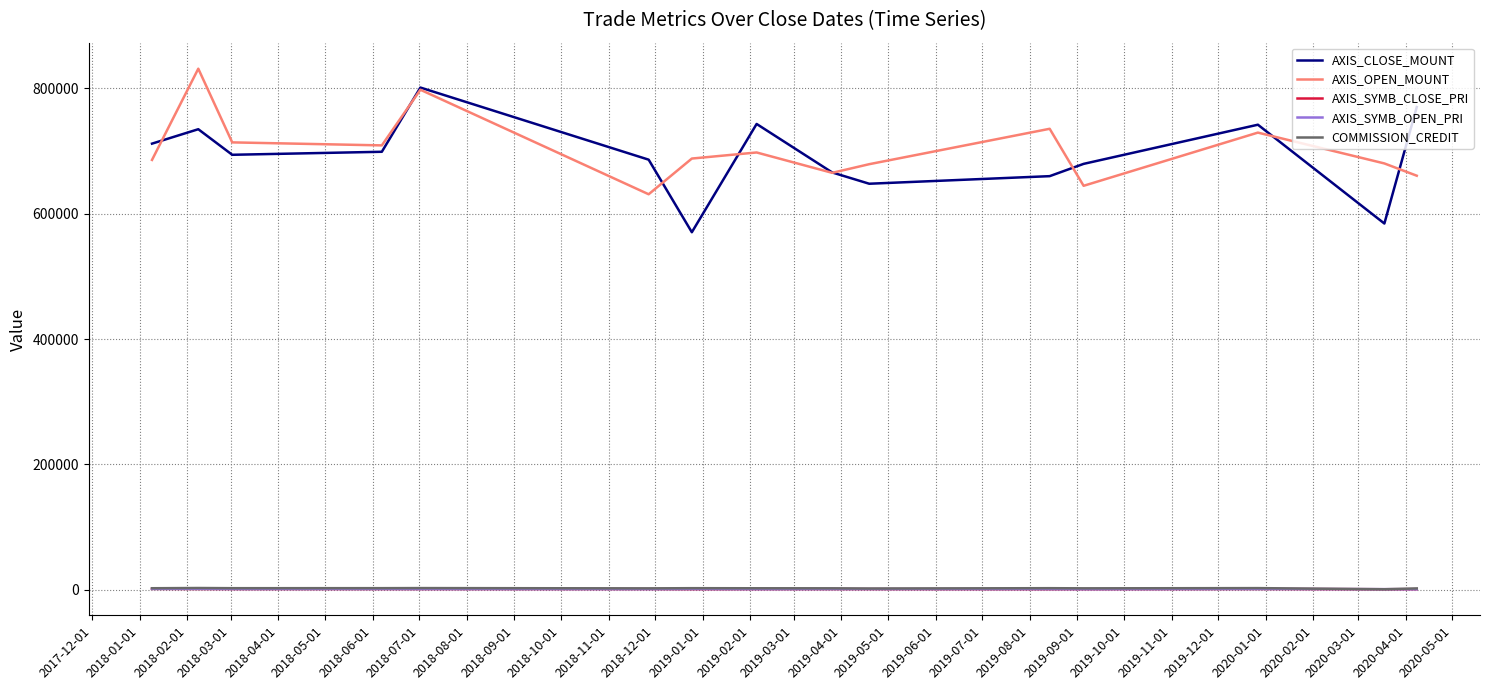

What is the greatest value displayed?

831600